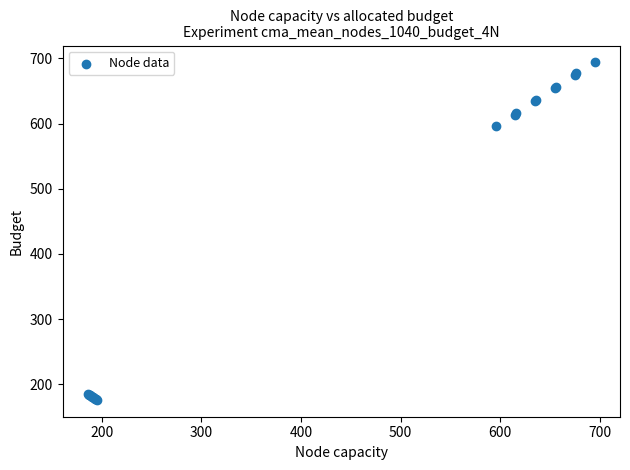

What Y value in the scatter plot is closest to 435?

597.0